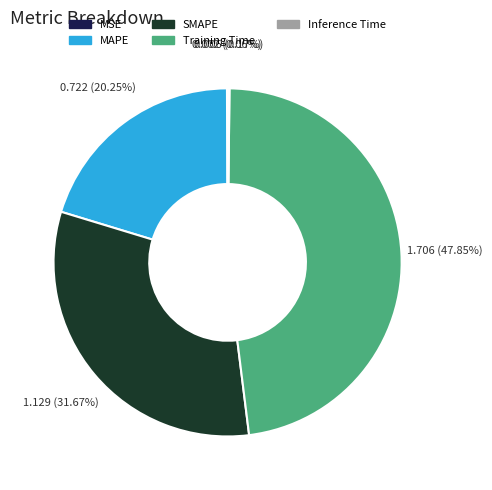

True or false: SMAPE accounts for 37% of the total.

False